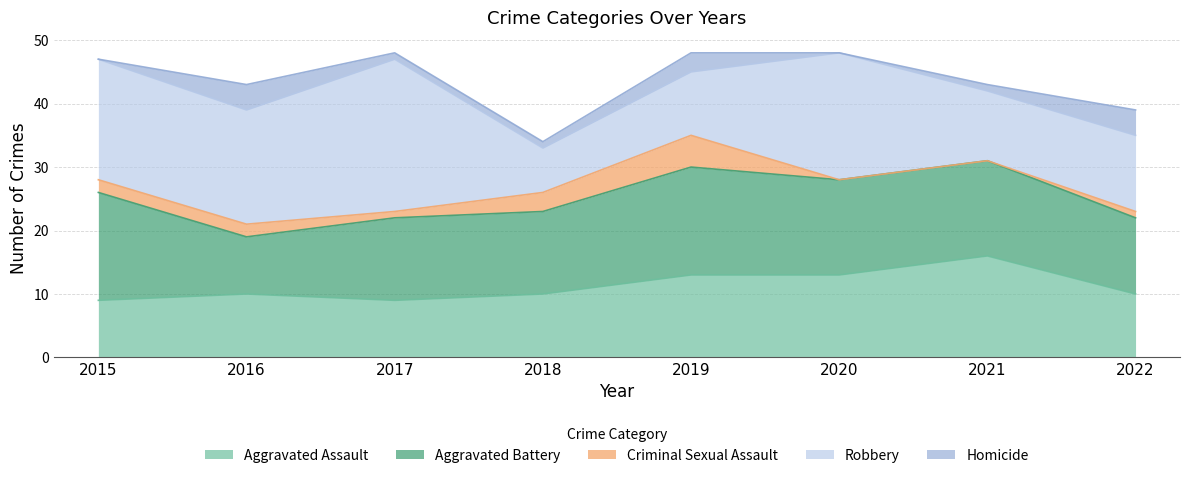

Reading right to left, transcribe all the data shown in this chart.

Aggravated Assault: 2022=10	2021=16	2020=13	2019=13	2018=10	2017=9	2016=10	2015=9
Aggravated Battery: 2022=12	2021=15	2020=15	2019=17	2018=13	2017=13	2016=9	2015=17
Criminal Sexual Assault: 2022=1	2021=0	2020=0	2019=5	2018=3	2017=1	2016=2	2015=2
Robbery: 2022=12	2021=11	2020=20	2019=10	2018=7	2017=24	2016=18	2015=19
Homicide: 2022=4	2021=1	2020=0	2019=3	2018=1	2017=1	2016=4	2015=0